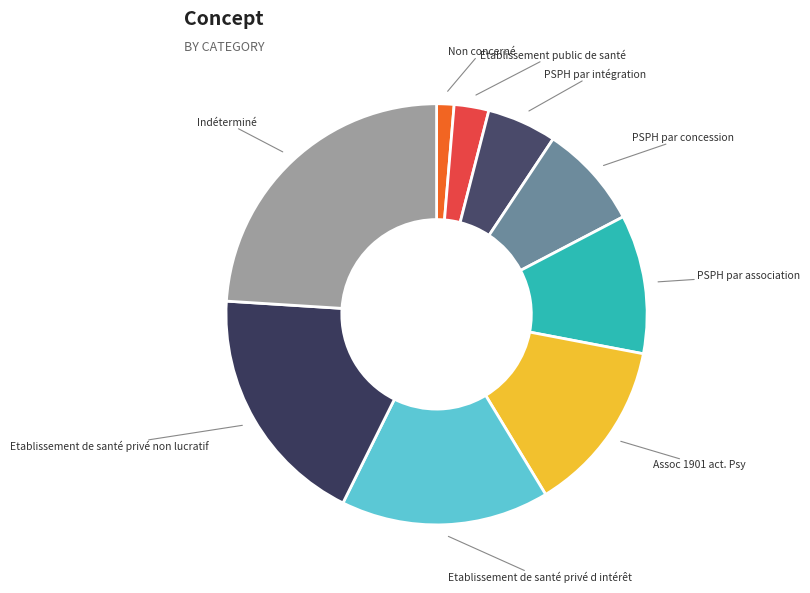

Between PSPH par association and Etablissement de santé privé d intérêt, which is larger?

Etablissement de santé privé d intérêt